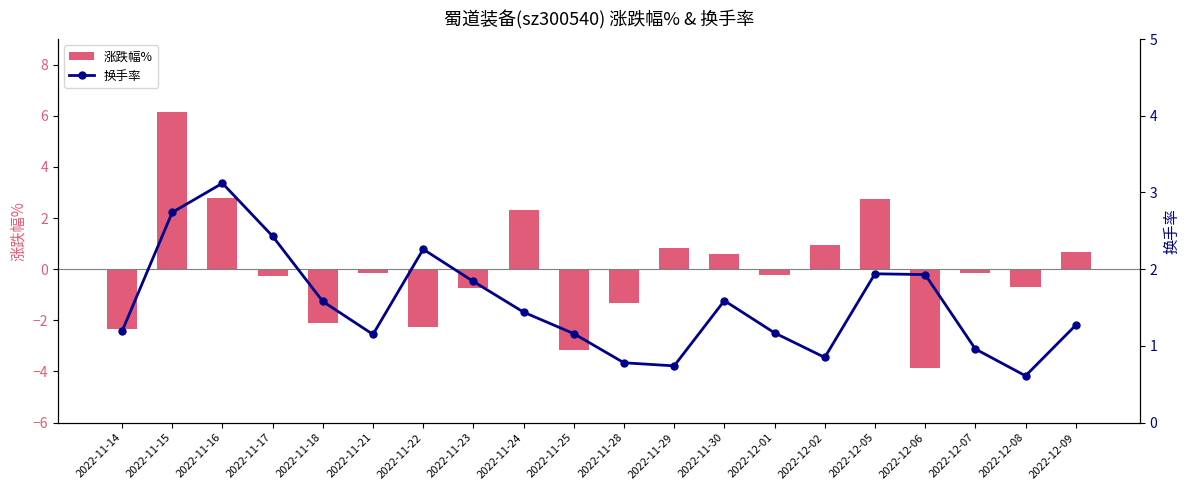

Where does the 换手率 series first go above 1?

2022-11-14